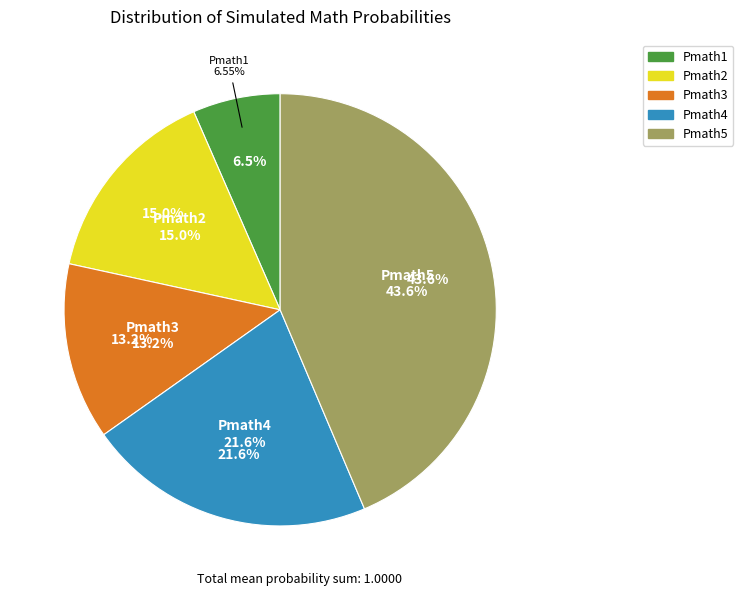

Is it true that Pmath3 is 1% of the pie?

False